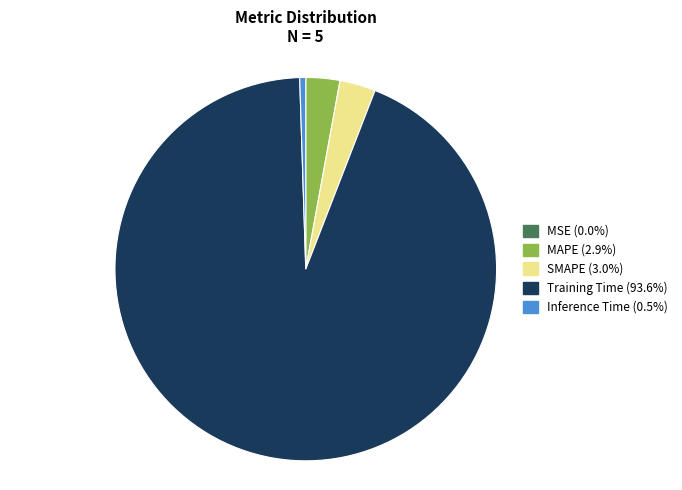

What is the majority slice?

Training Time